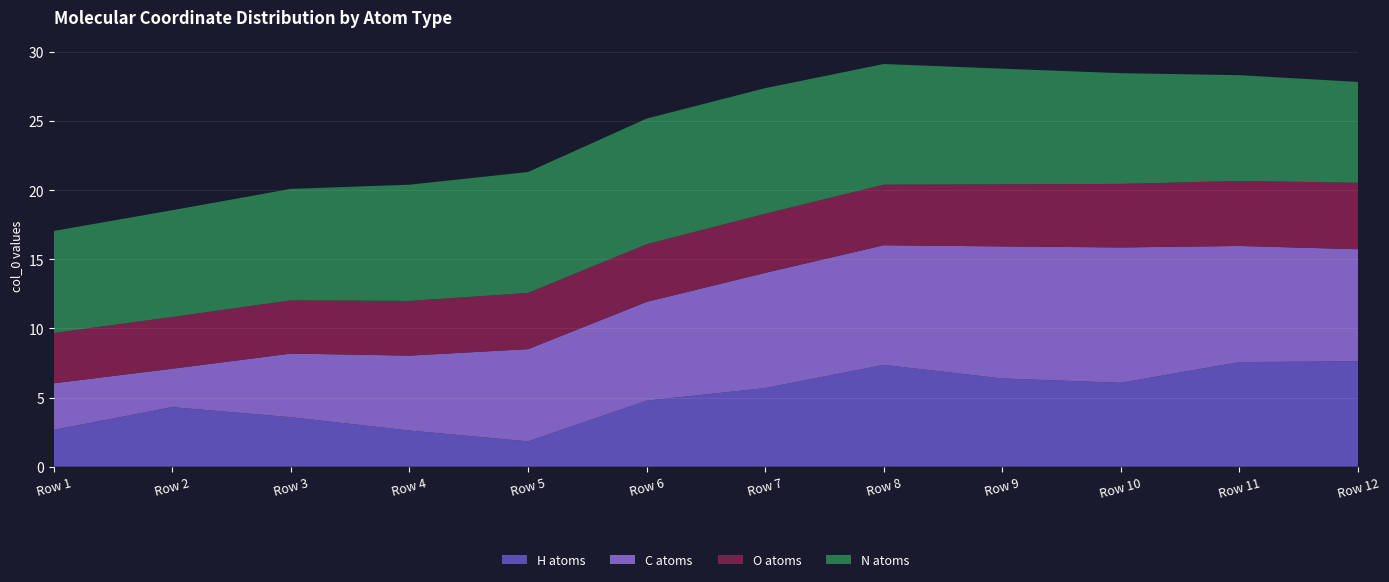

Which category has the lowest value in the H atoms series?

Row 5